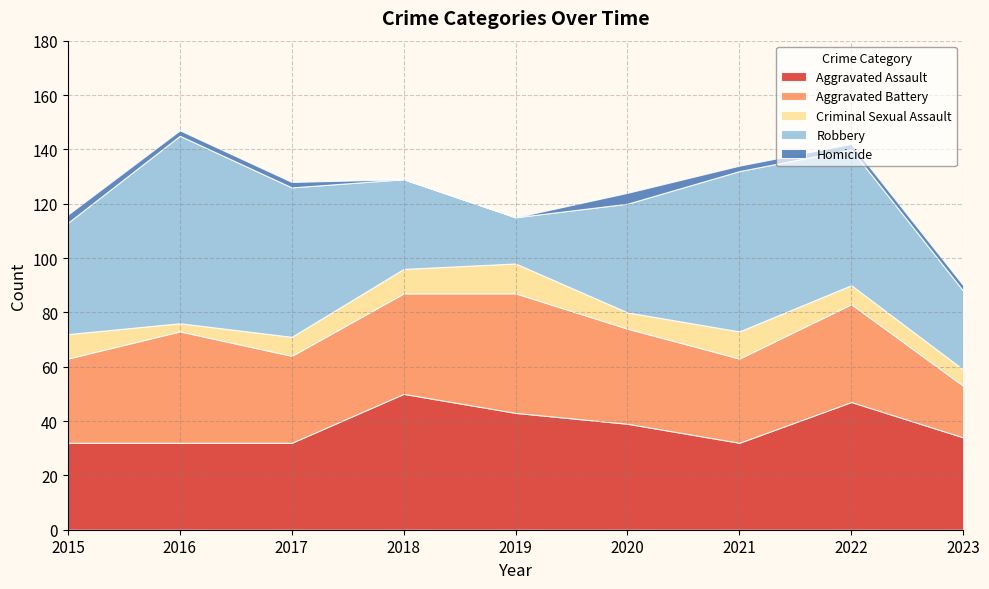

Reading left to right, extract all data points from this chart.

Aggravated Assault: 2015=32	2016=32	2017=32	2018=50	2019=43	2020=39	2021=32	2022=47	2023=34
Aggravated Battery: 2015=31	2016=41	2017=32	2018=37	2019=44	2020=35	2021=31	2022=36	2023=19
Criminal Sexual Assault: 2015=9	2016=3	2017=7	2018=9	2019=11	2020=6	2021=10	2022=7	2023=6
Robbery: 2015=41	2016=69	2017=55	2018=33	2019=17	2020=40	2021=59	2022=50	2023=29
Homicide: 2015=3	2016=2	2017=2	2018=0	2019=0	2020=4	2021=2	2022=2	2023=2